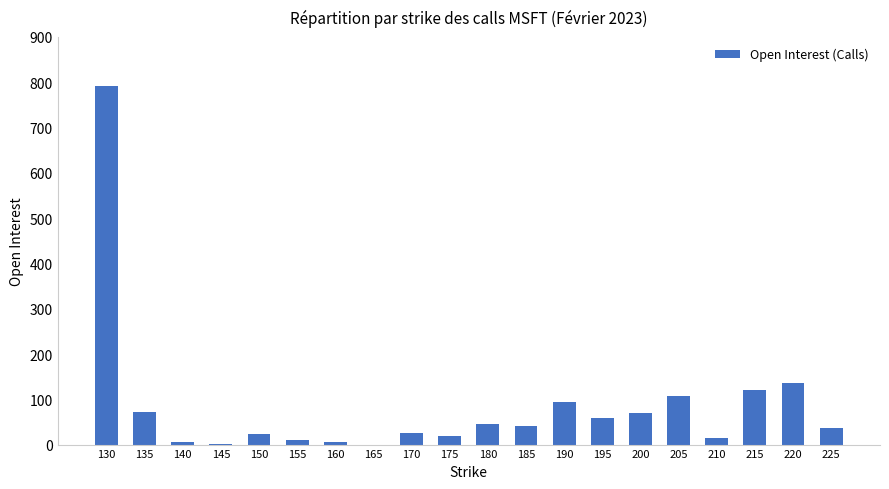

At which label is the value closest to 395?

220